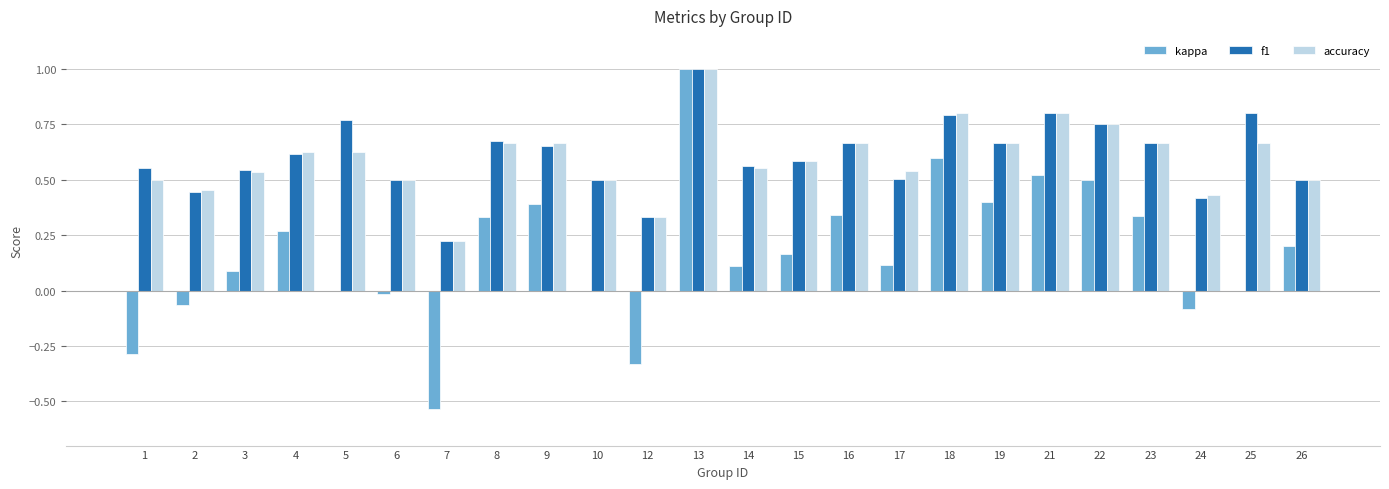

True or false: accuracy has a value of 0.6 at 12.

False